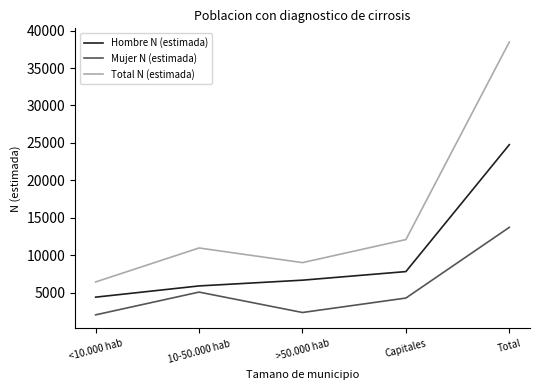

What is the difference between the maximum and minimum values in the Total N (estimada) series?

32058